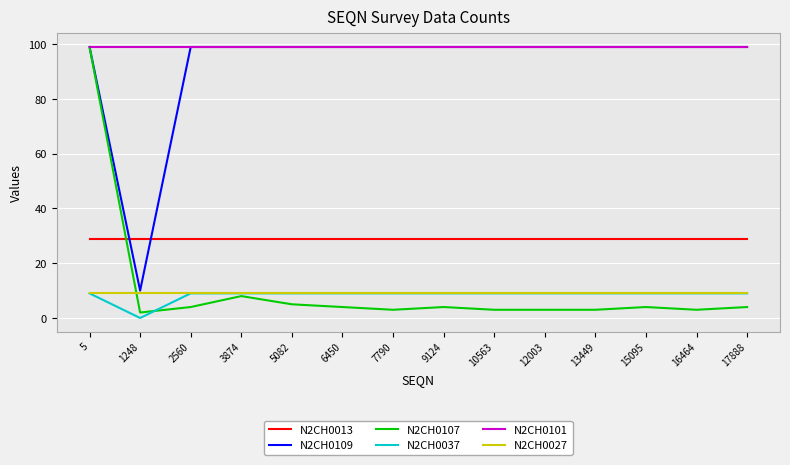

Reading right to left, extract all data points from this chart.

N2CH0013: 29	29	29	29	29	29	29	29	29	29	29	29	29	29
N2CH0109: 99	99	99	99	99	99	99	99	99	99	99	99	10	99
N2CH0107: 4	3	4	3	3	3	4	3	4	5	8	4	2	99
N2CH0037: 9	9	9	9	9	9	9	9	9	9	9	9	0	9
N2CH0101: 99	99	99	99	99	99	99	99	99	99	99	99	99	99
N2CH0027: 9	9	9	9	9	9	9	9	9	9	9	9	9	9